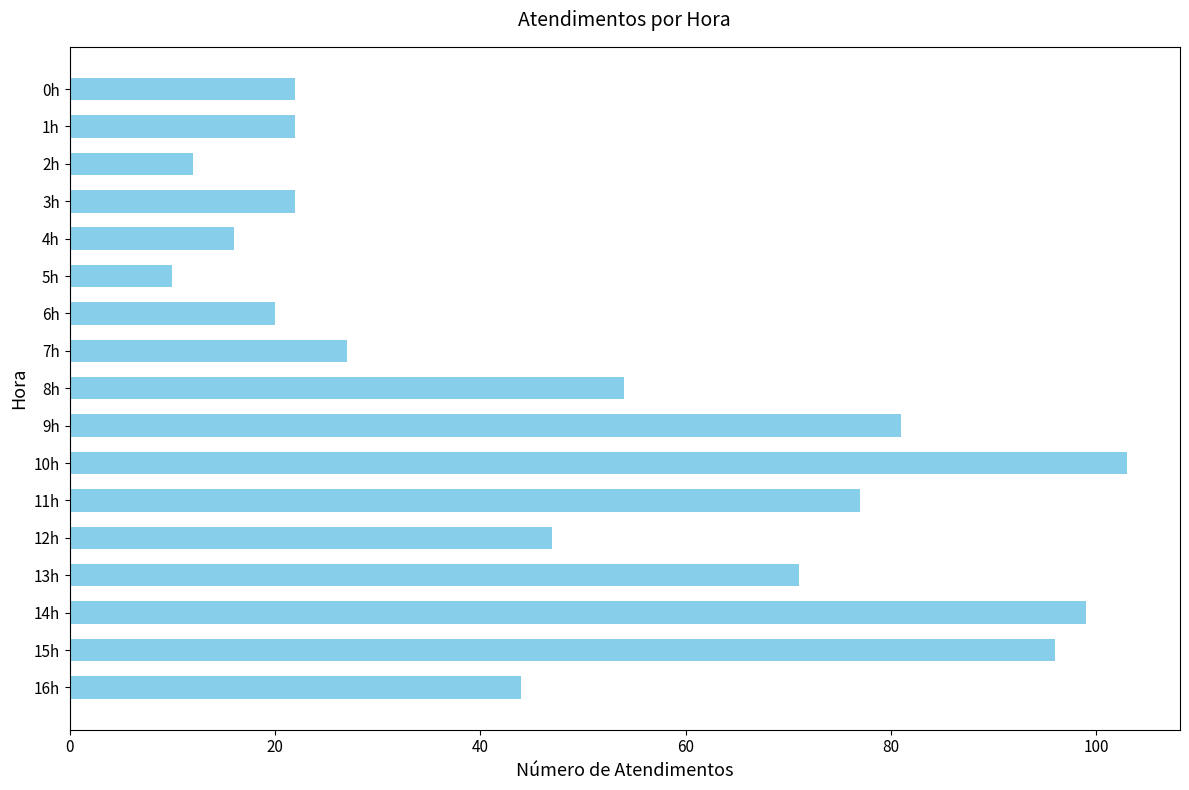

At which label is the value closest to 56?

8h